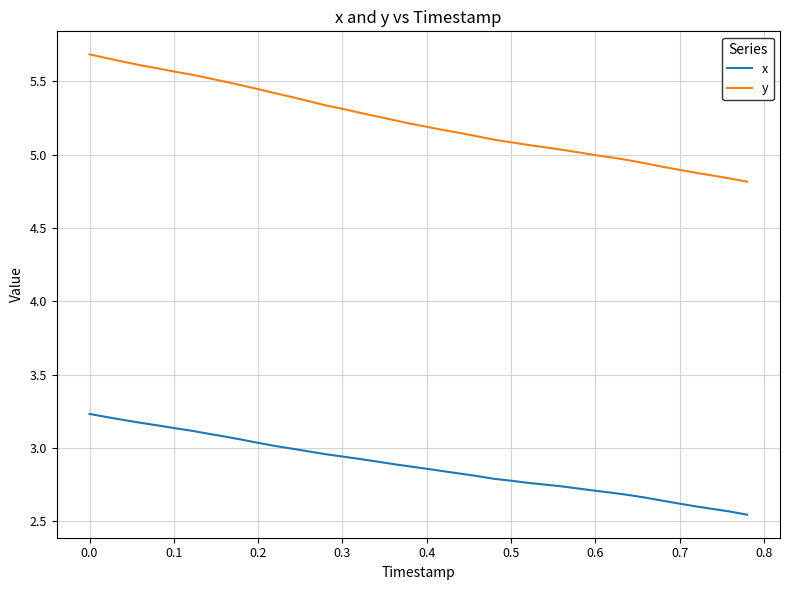

Is this an area chart (filled region under the line)?

No